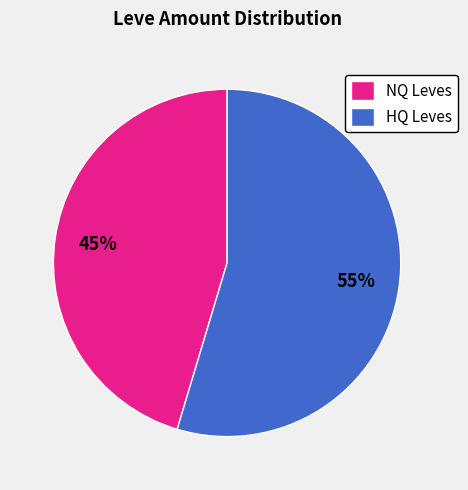

Do HQ Leves and NQ Leves together represent more than half of the pie?

Yes